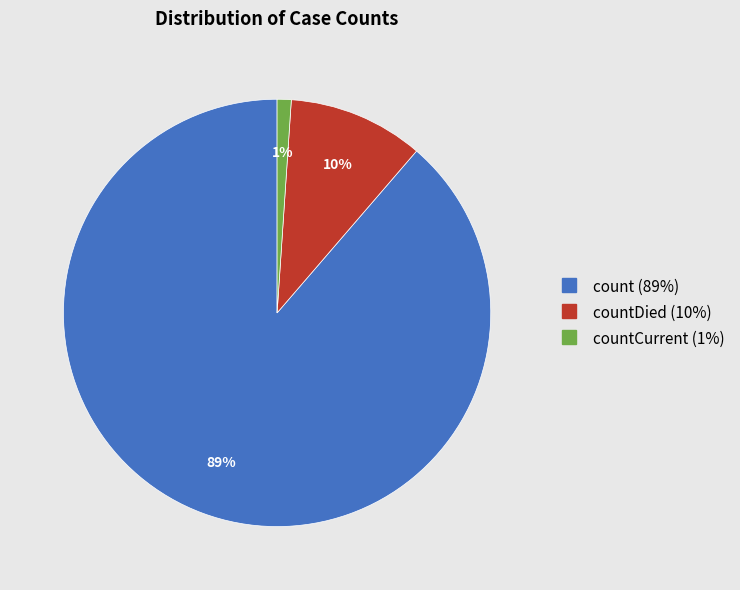

To the nearest percent, what is the difference between the largest and smallest slice percentages?

88%